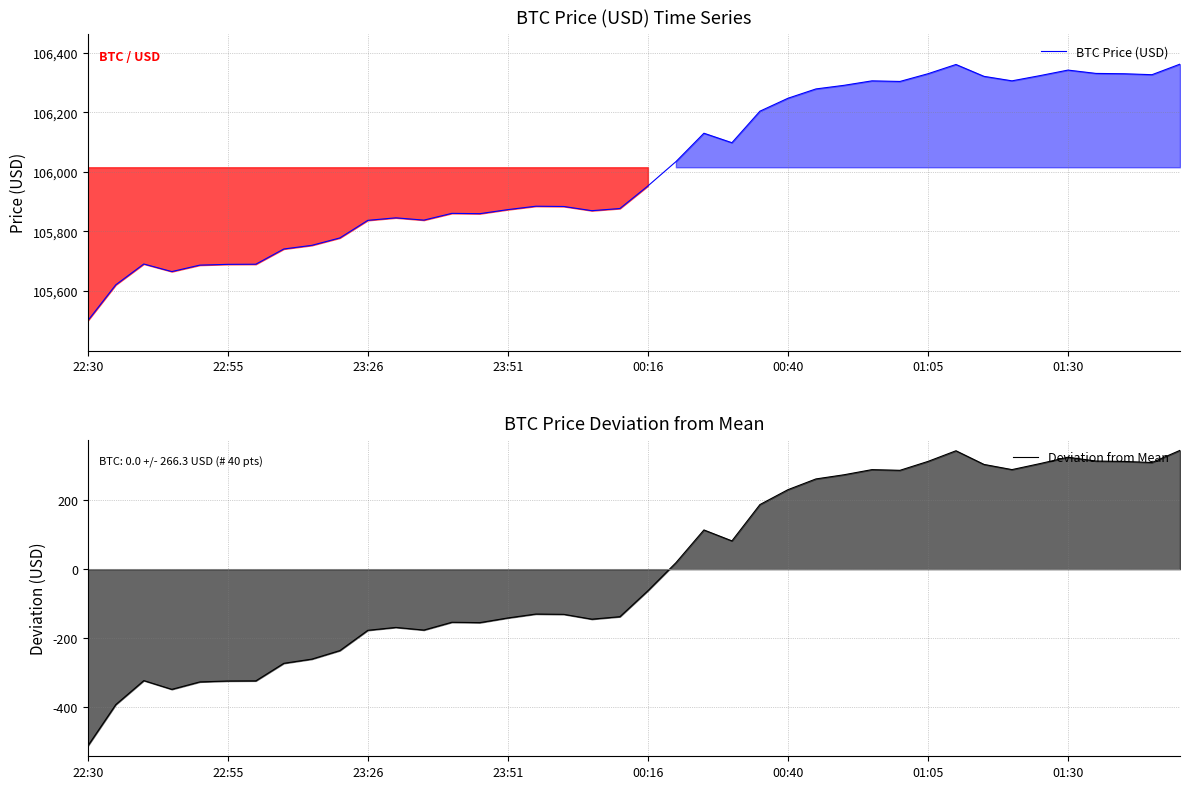

Is it true that Deviation from Mean equals 71.1 at 26?

False